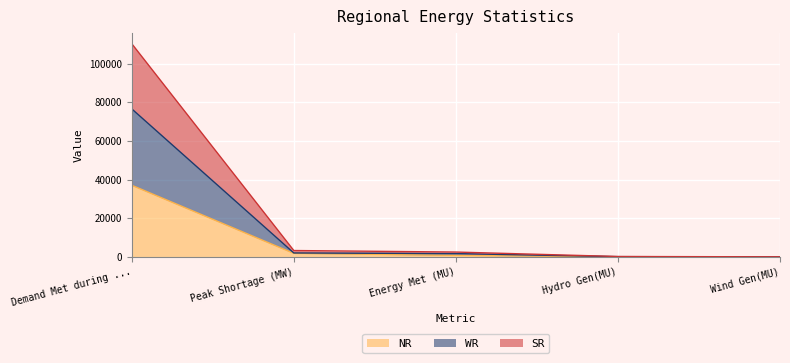

True or false: NR and WR intersect in this chart.

False